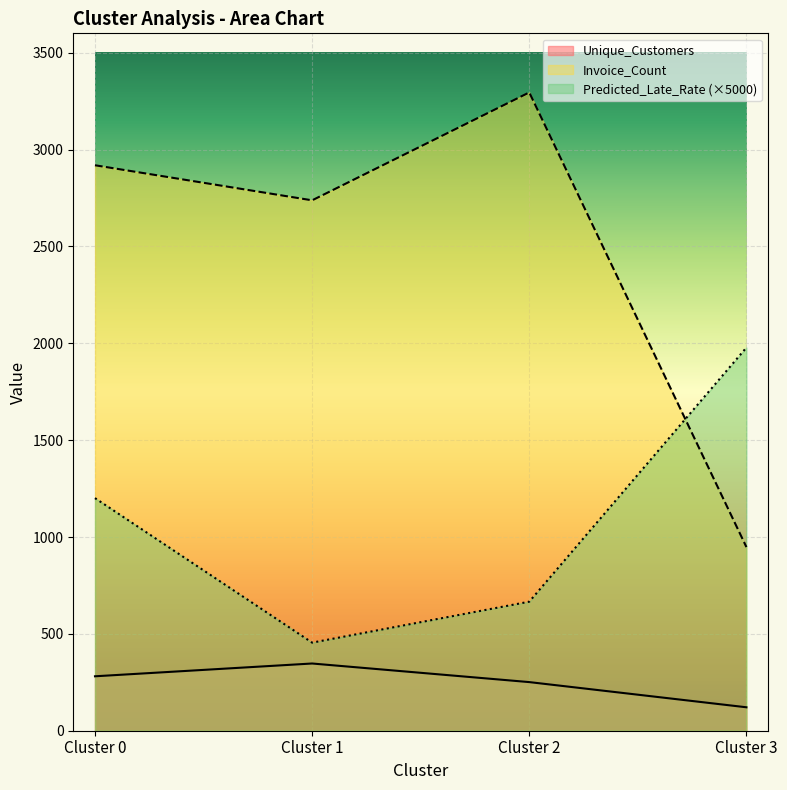

At Cluster 2, list the series in order from smallest to largest.

Unique_Customers, Predicted_Late_Rate (×5000), Invoice_Count